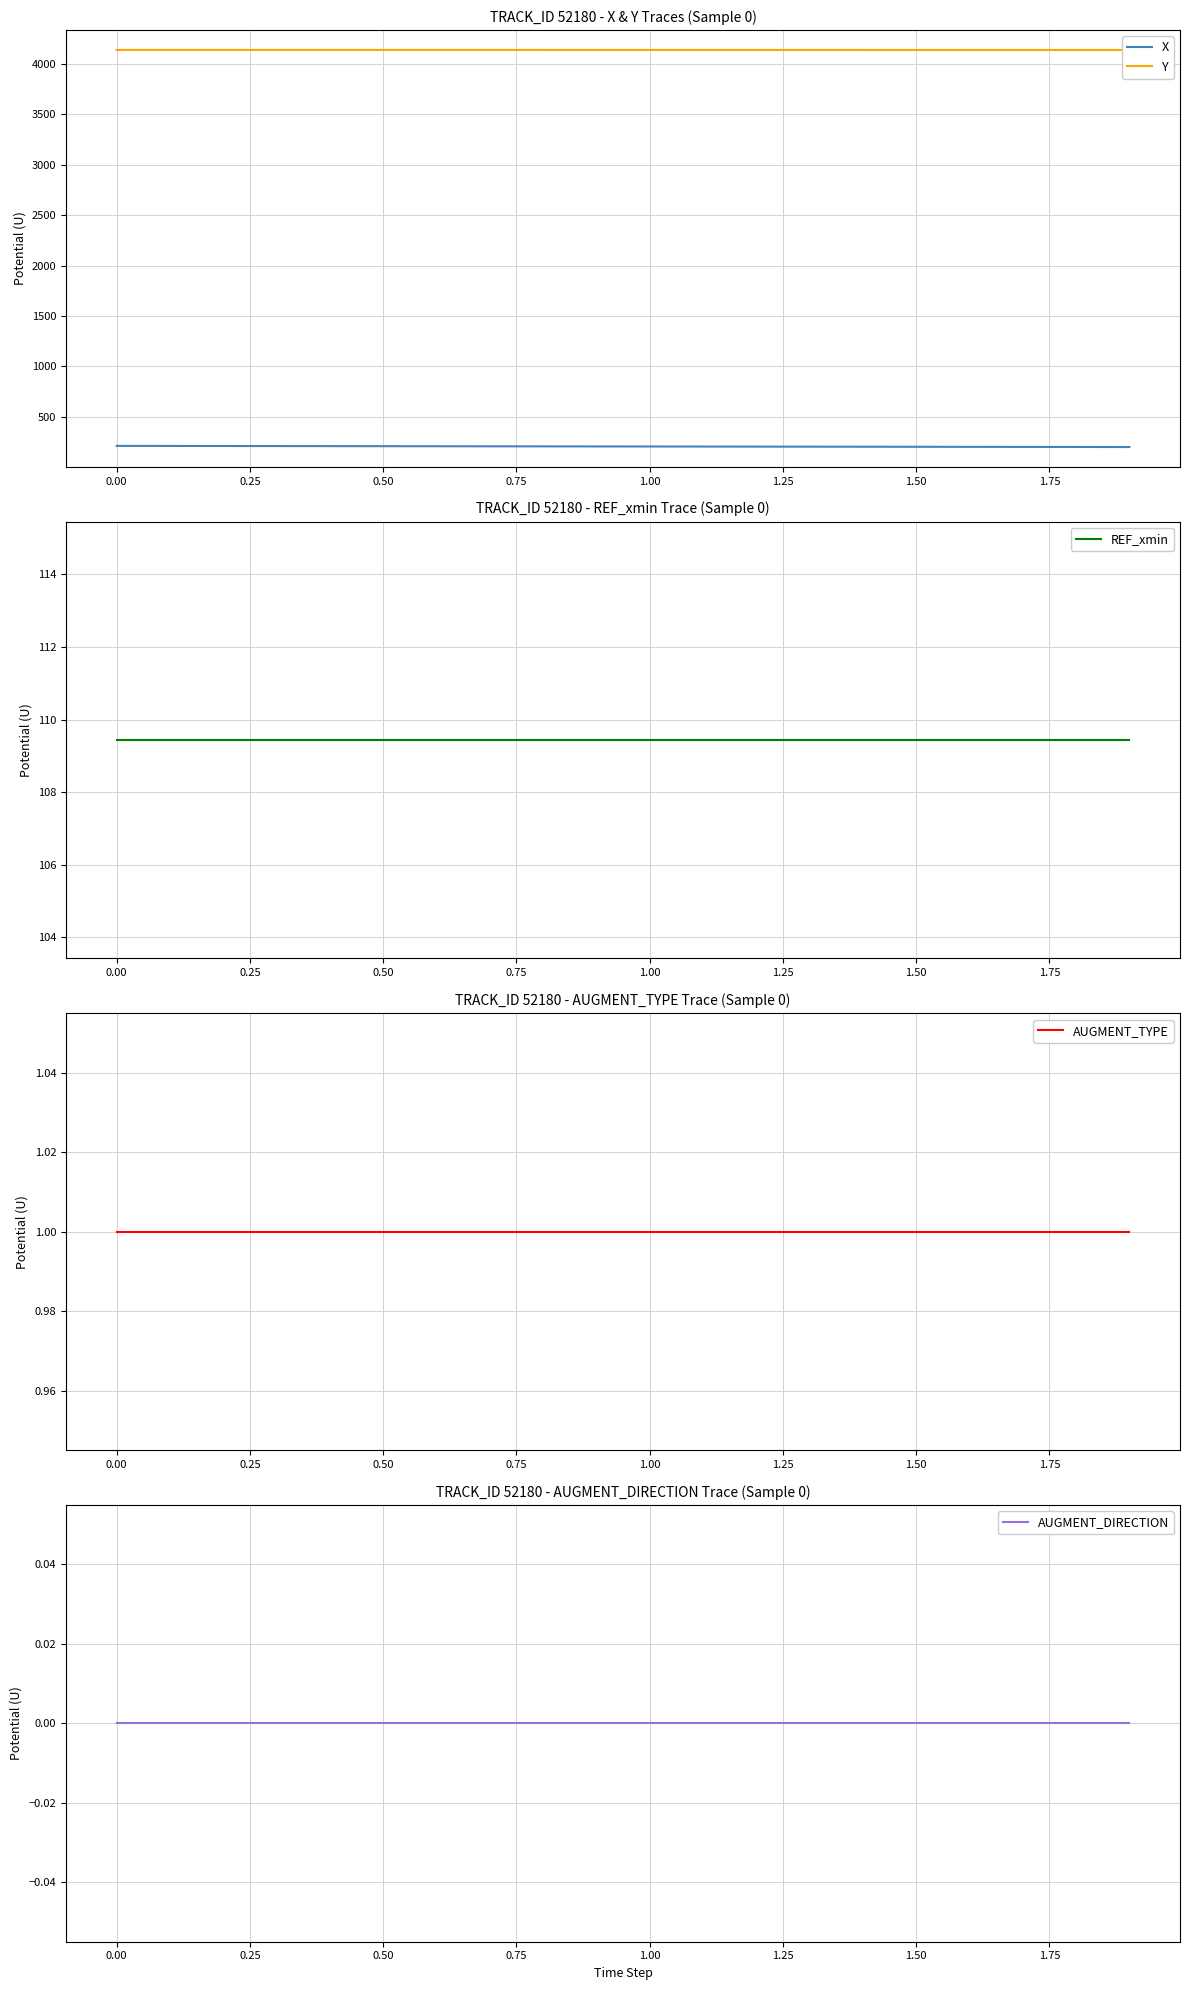

What is the maximum value for X?

210.1